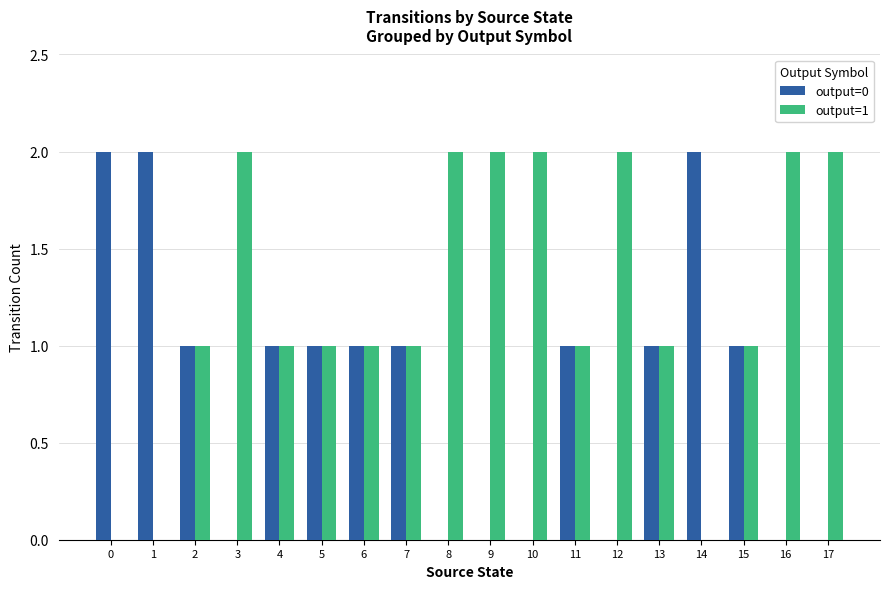

How many distinct data groups are displayed?

2